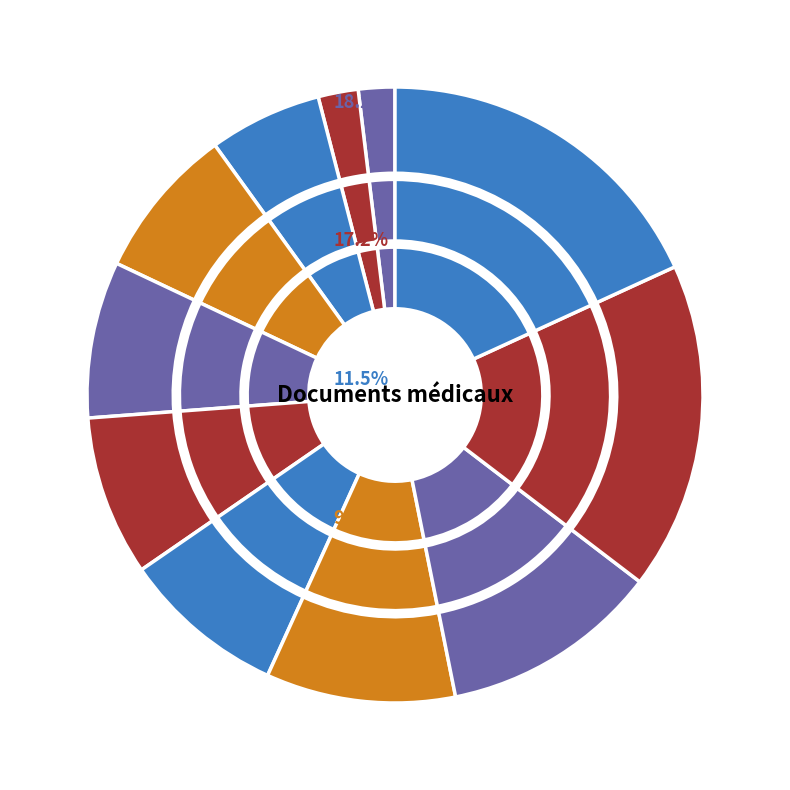

How many slices are in this pie chart?

11